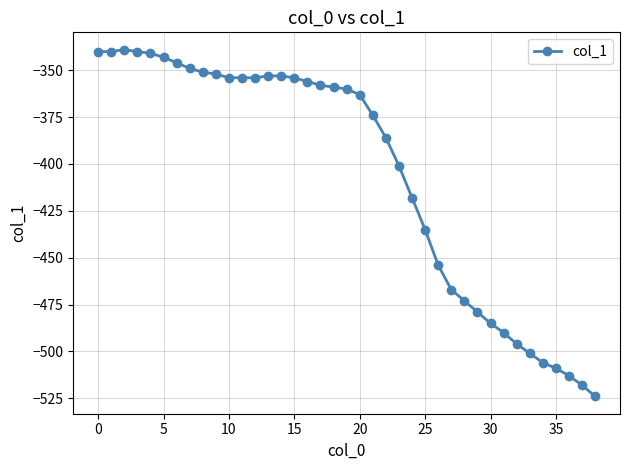

True or false: there are more than 0 points higher than both neighbors.

True